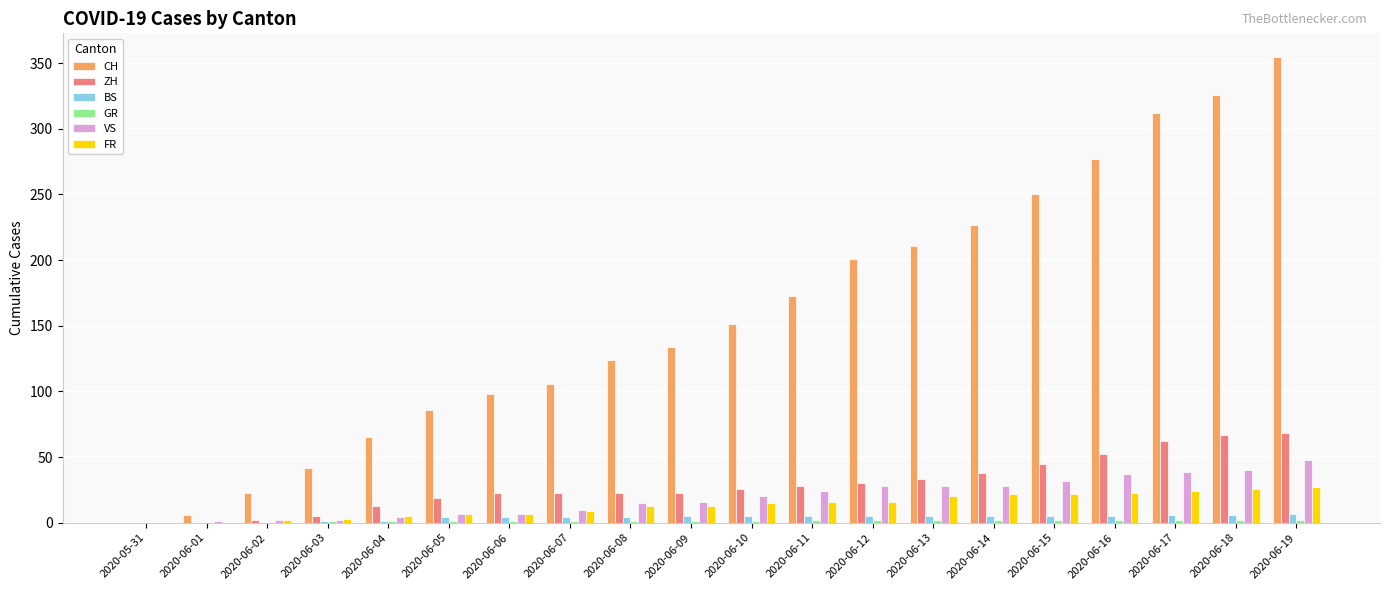

True or false: VS has a value of 6 at 2020-06-11.

False